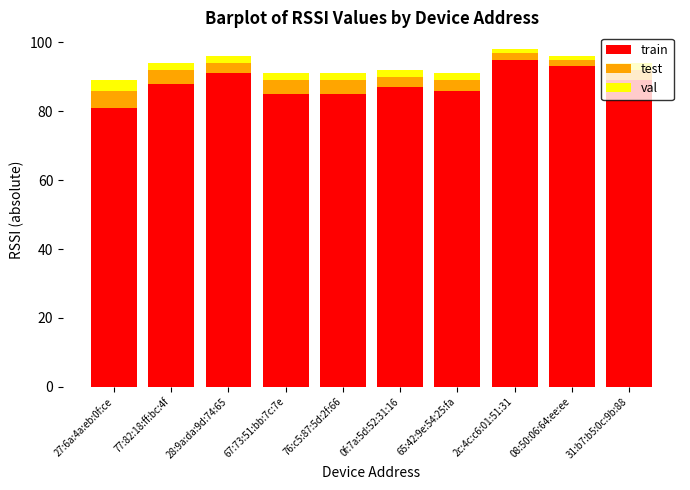

How many bars are there in total?

10